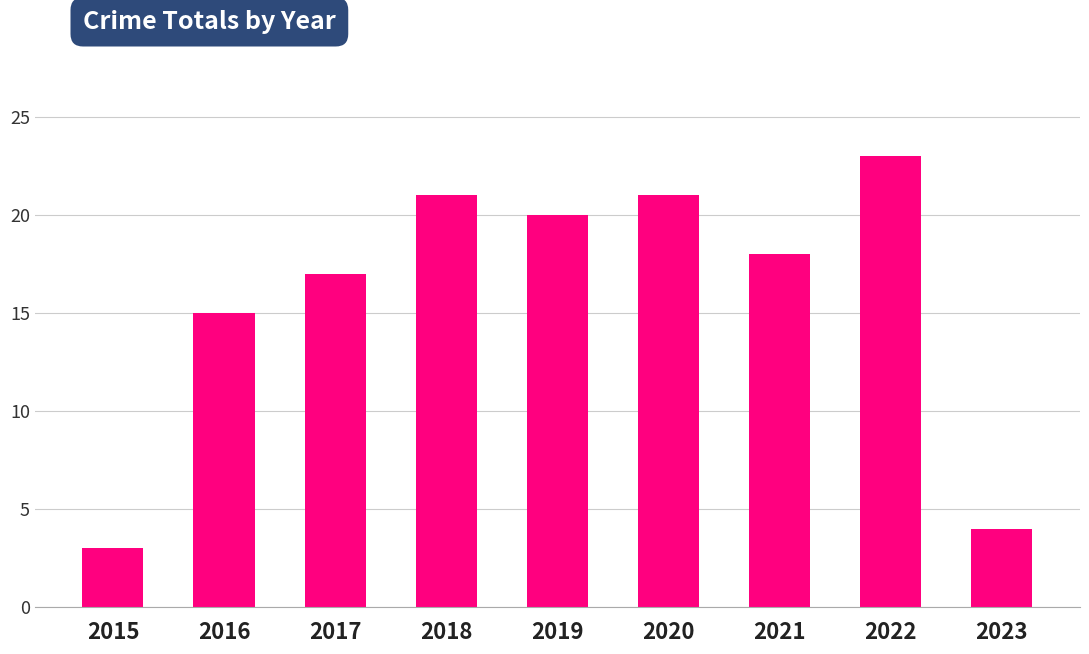

How many values are below 18?

4